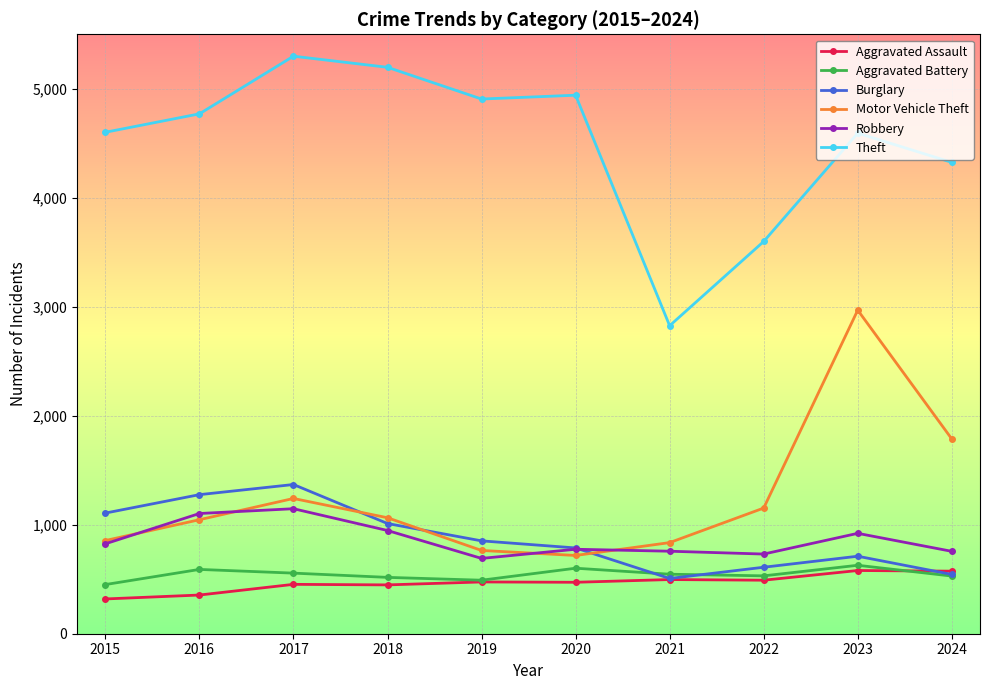

What is the value of the Motor Vehicle Theft point at the 9th from the left?

2969